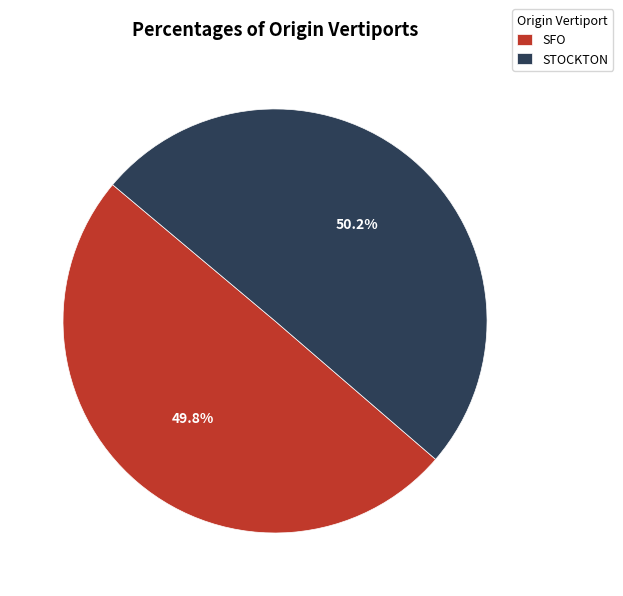

Count the number of slices in the pie.

2